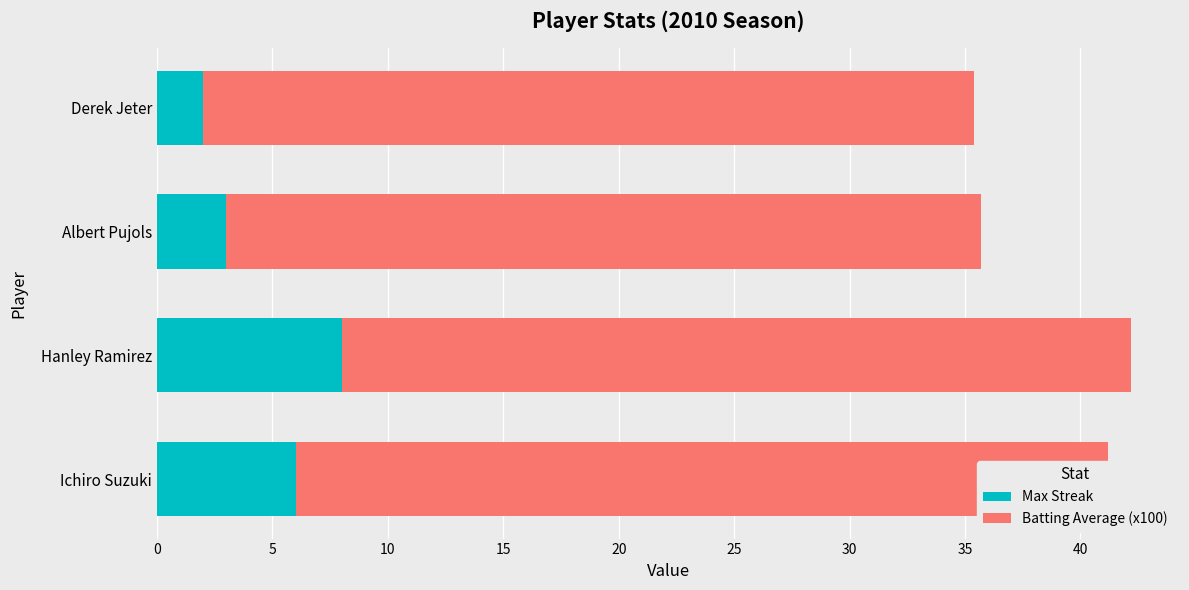

At Ichiro Suzuki, list the series in order from smallest to largest.

Max Streak, Batting Average (x100)